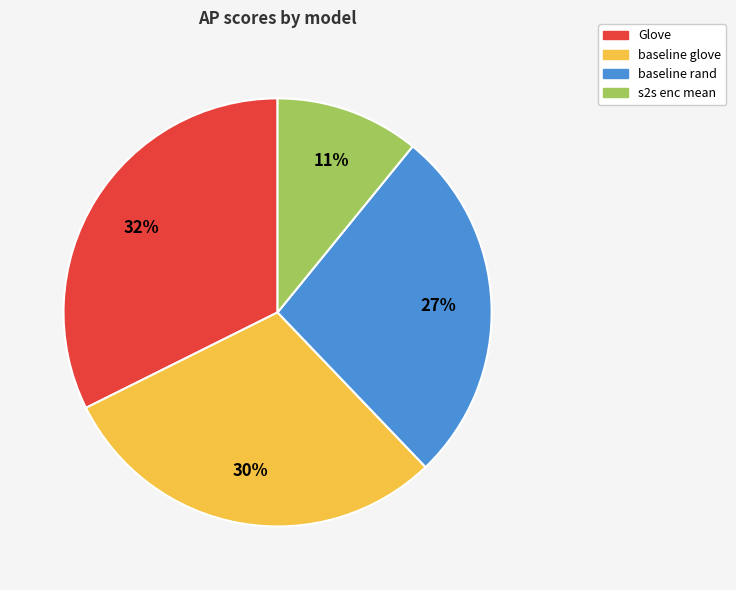

Rank the categories by value from highest to lowest.

Glove, baseline glove, baseline rand, s2s enc mean